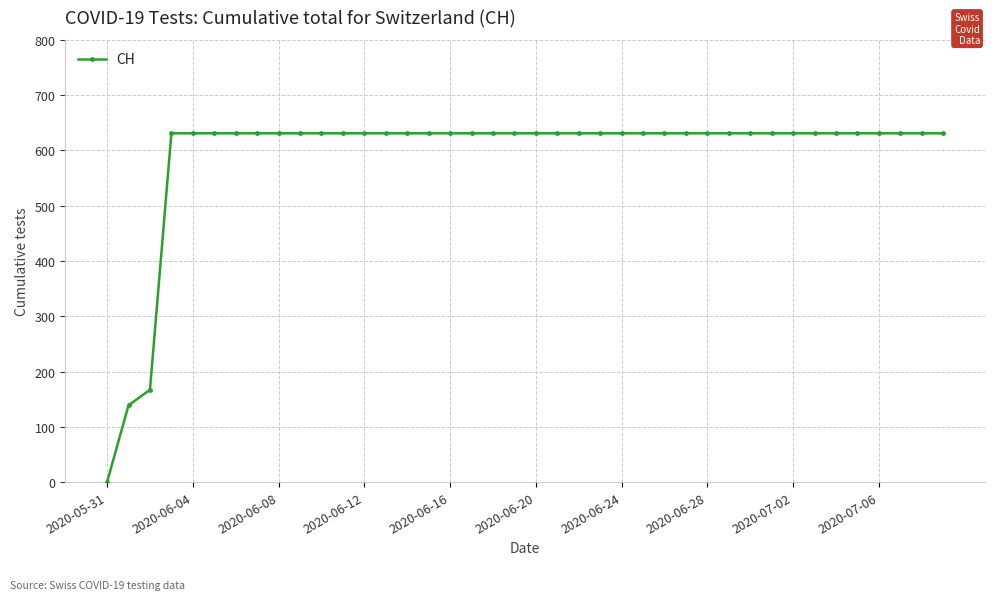

What is the difference between the maximum and minimum values?

631